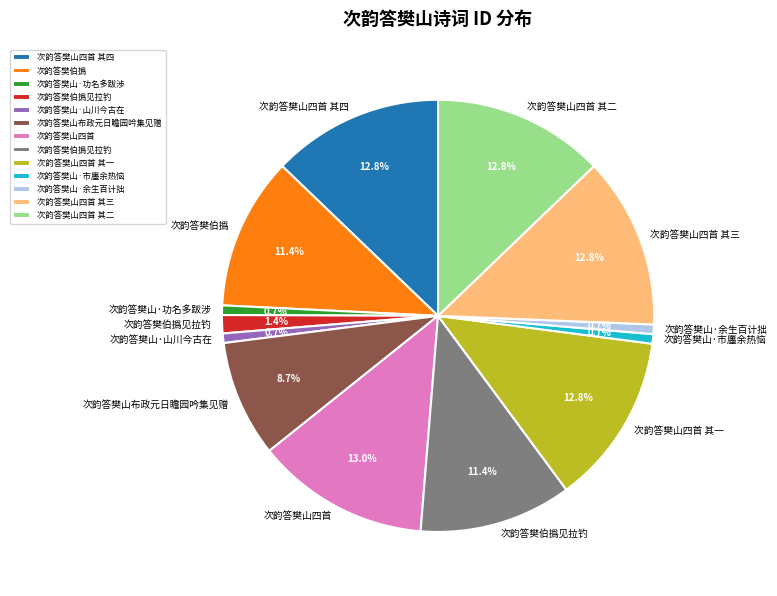

Does any single category account for the majority?

No